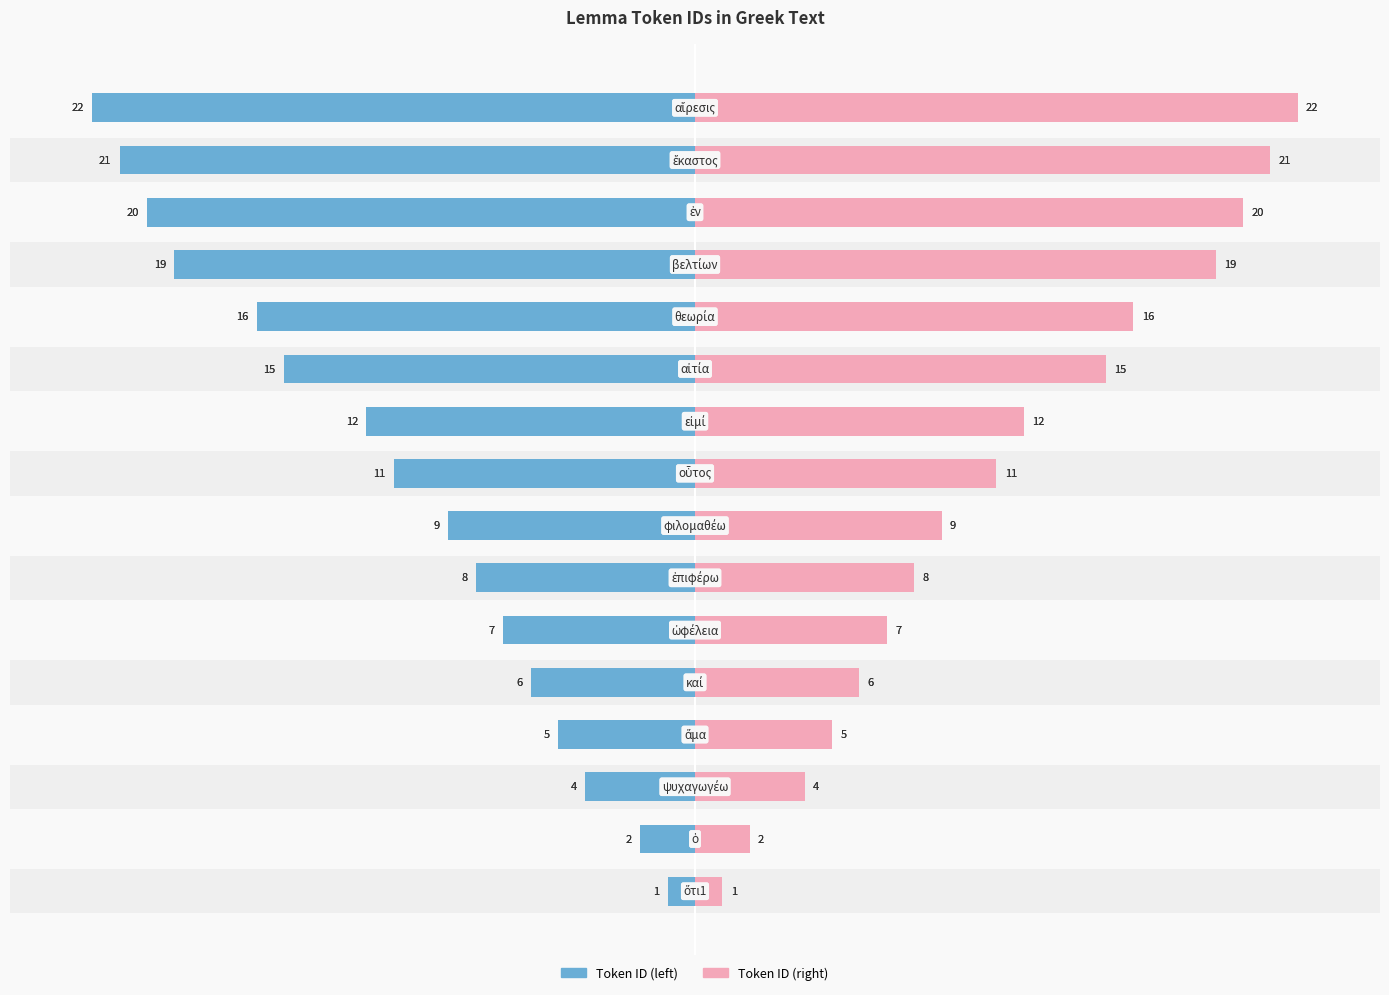

What is the average value of the Token ID (left) series?

-11